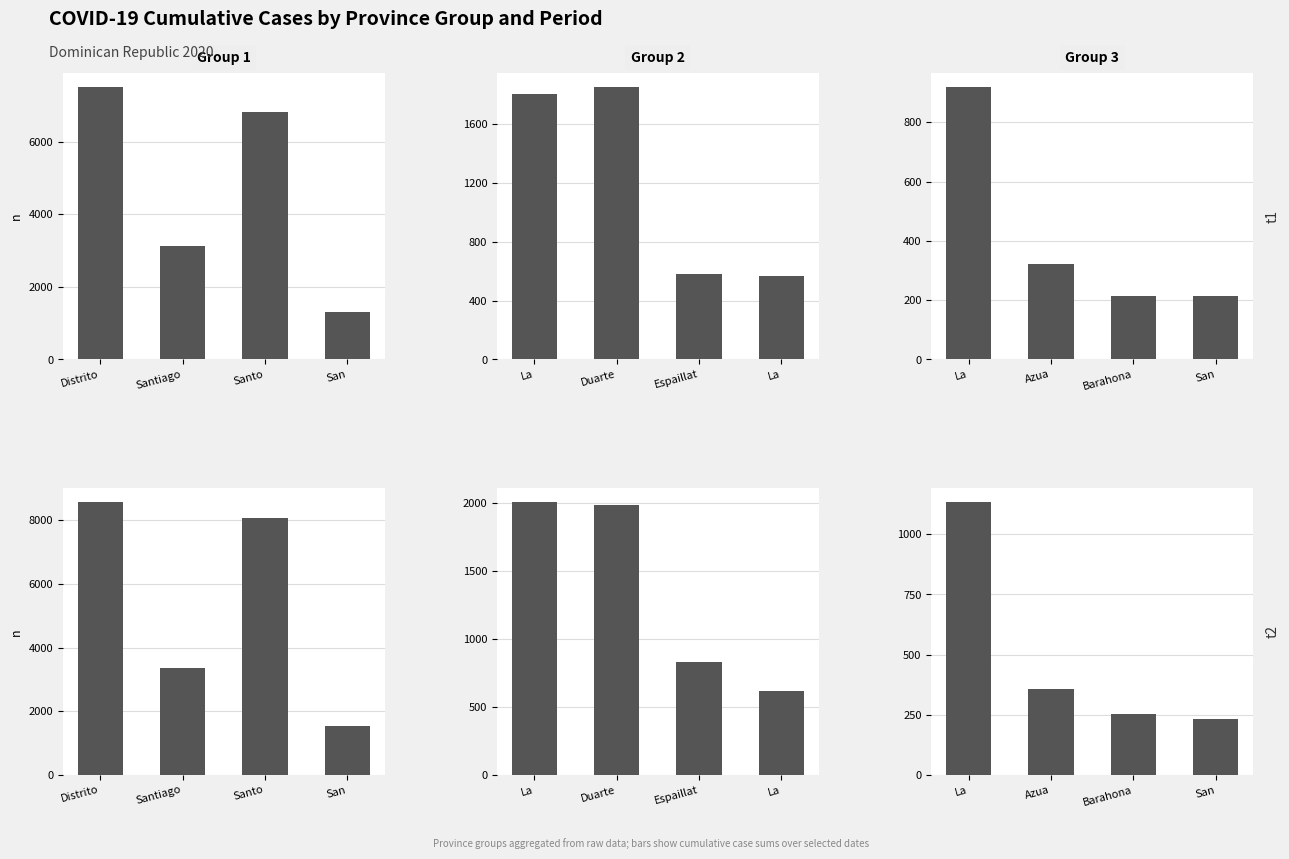

How many groups of bars are there?

4